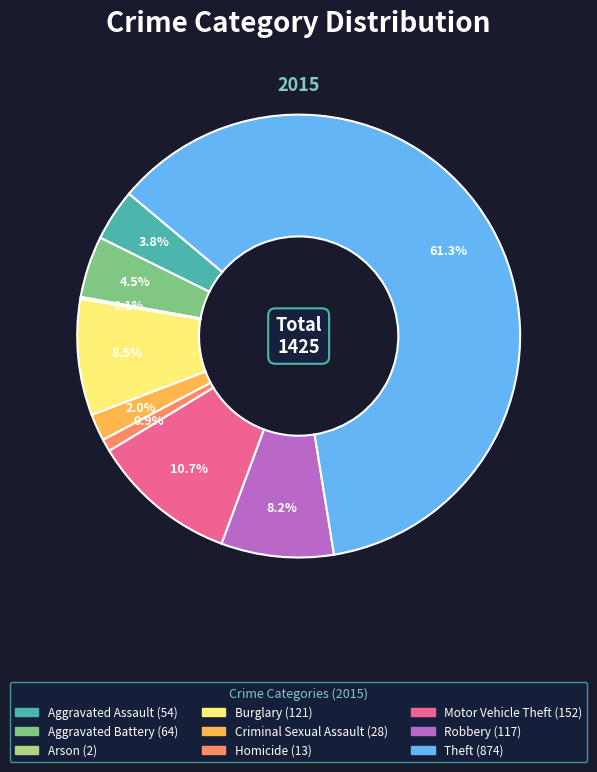

Approximately how many times larger is the value at Aggravated Assault compared to Homicide?

4.2